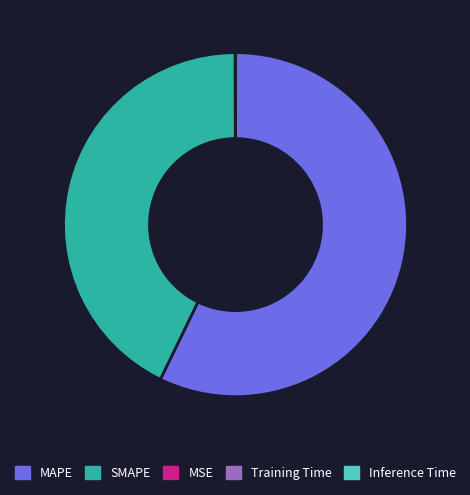

What is the largest slice in the pie chart?

MAPE